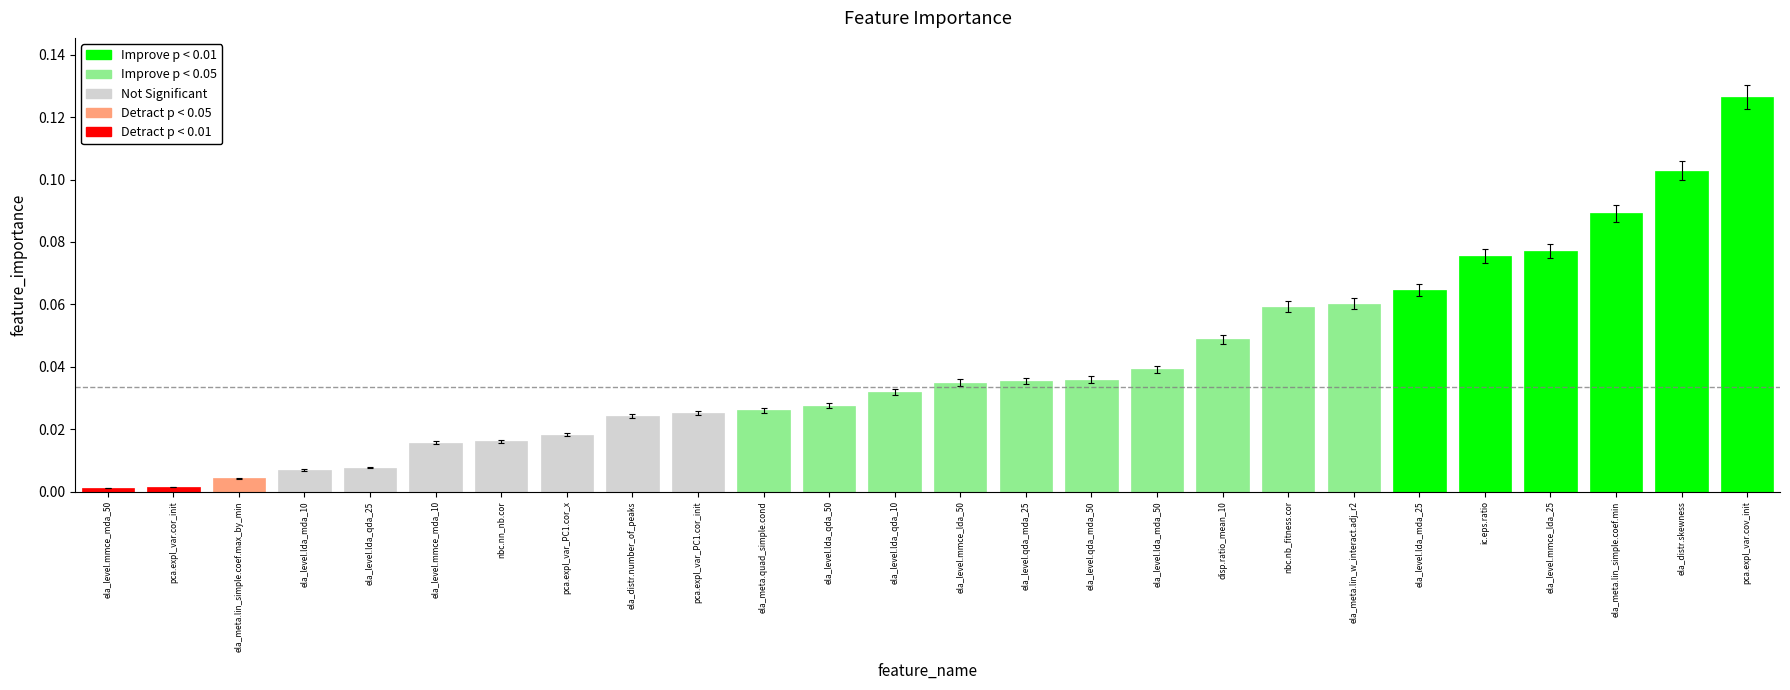

Is it true that the value at disp.ratio_mean_10 is 0.0?

True